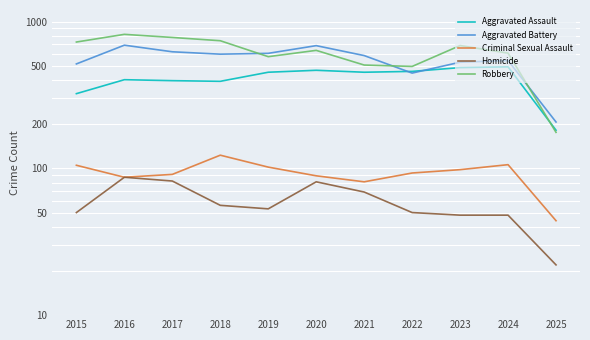

At which label does Homicide first exceed 53?

2016